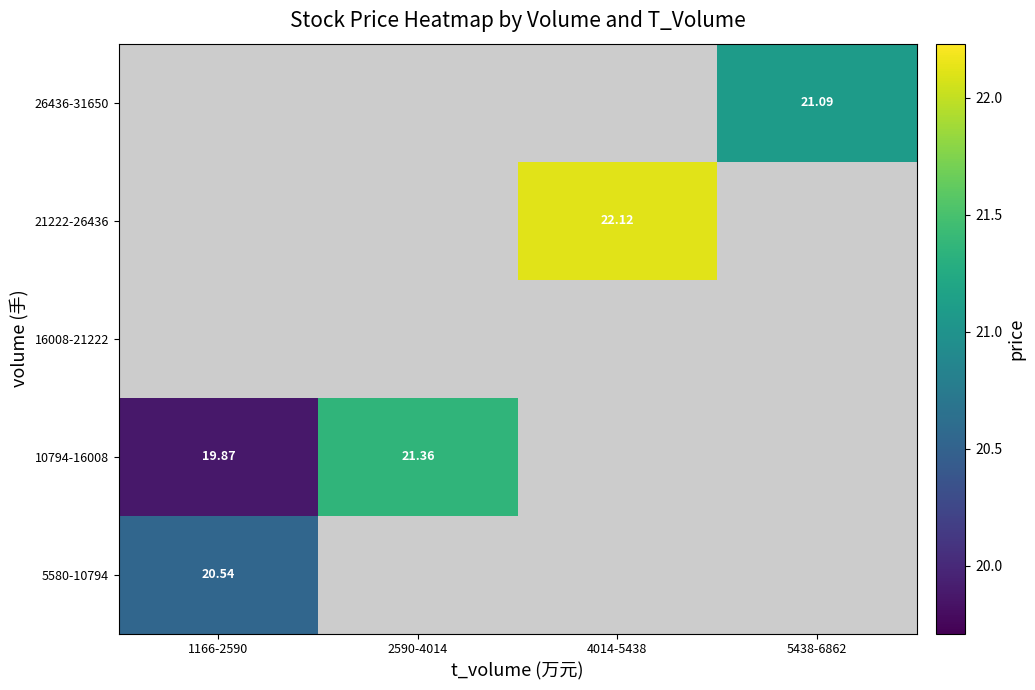

Which category has the lowest value across all series?

1166-2590